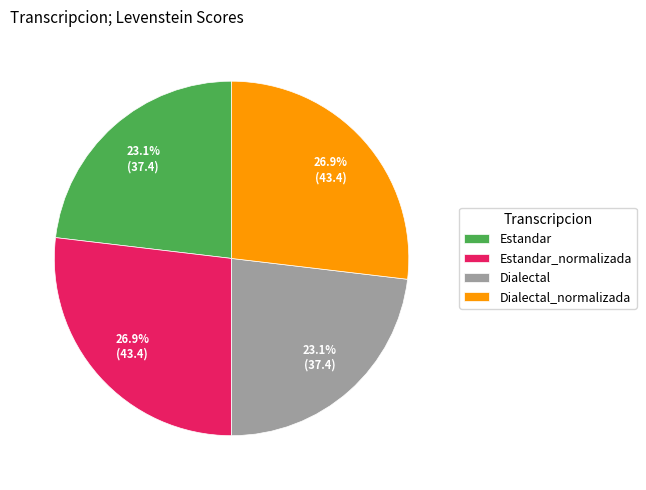

Is Estandar_normalizada the majority of the pie?

No